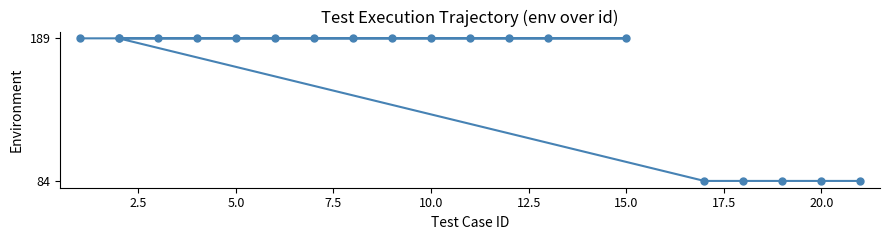

What is the average value?

163